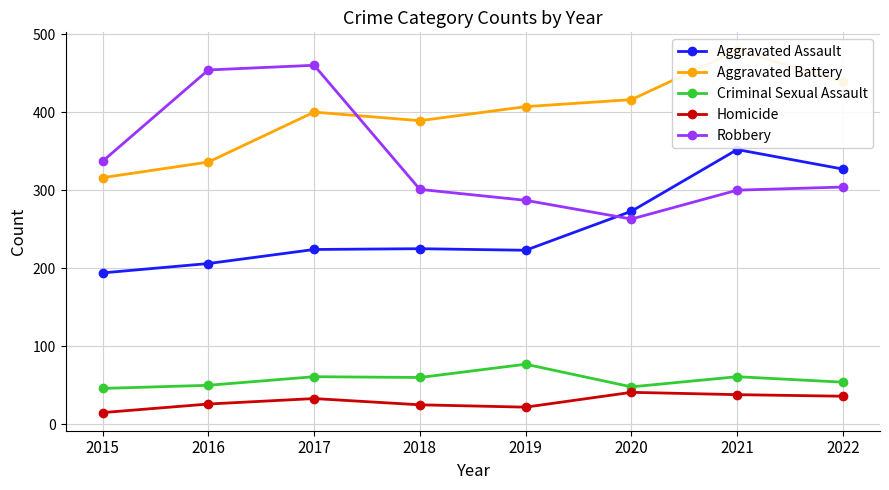

Reading left to right, extract all data points from this chart.

Aggravated Assault: 194	206	224	225	223	273	352	327
Aggravated Battery: 316	336	400	389	407	416	479	439
Criminal Sexual Assault: 46	50	61	60	77	48	61	54
Homicide: 15	26	33	25	22	41	38	36
Robbery: 337	454	460	301	287	263	300	304